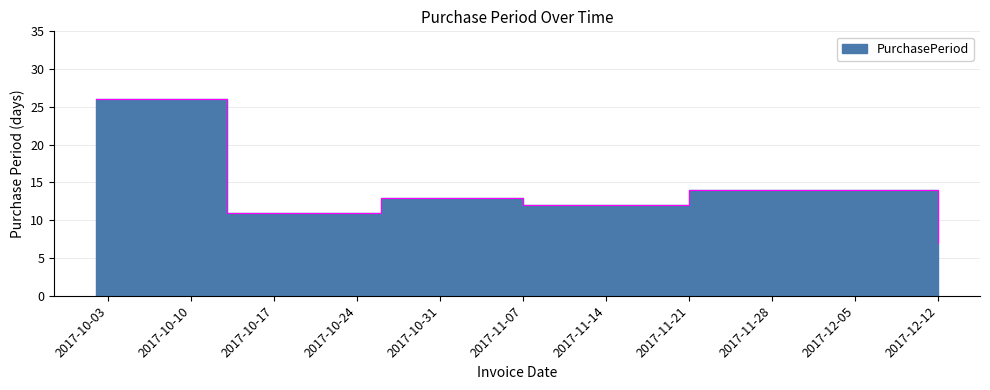

Which label corresponds to the largest value in the chart?

2017-10-02